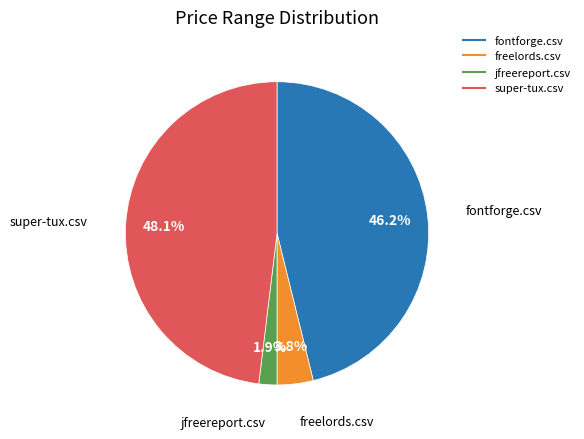

Combined, do fontforge.csv and super-tux.csv account for over 50%?

Yes